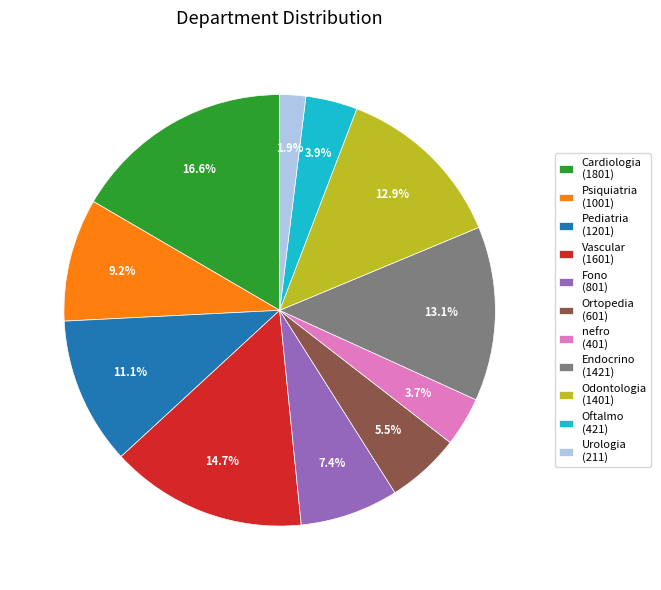

How much of the chart is everything except nefro?

96.3%